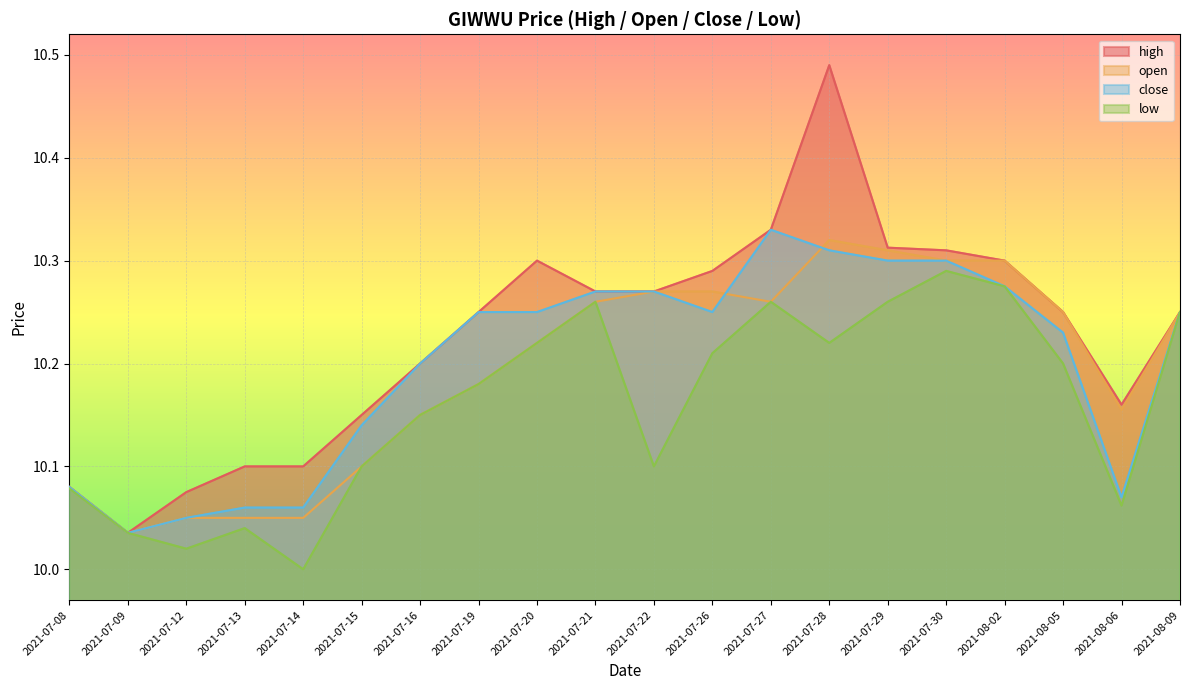

At 2021-07-21, list the series in order from largest to smallest.

high, close, open, low